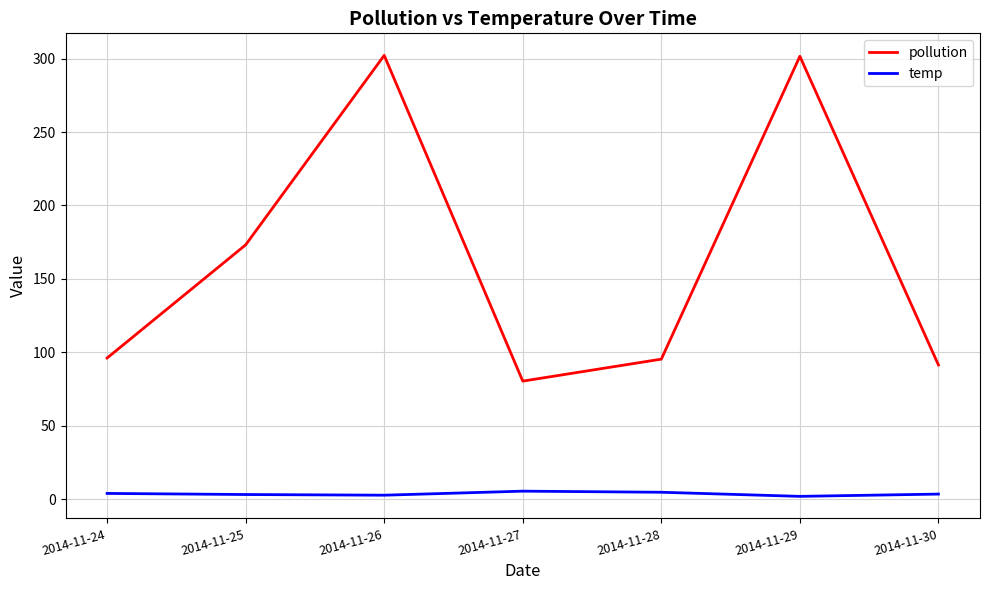

What is the greatest value displayed?

302.2